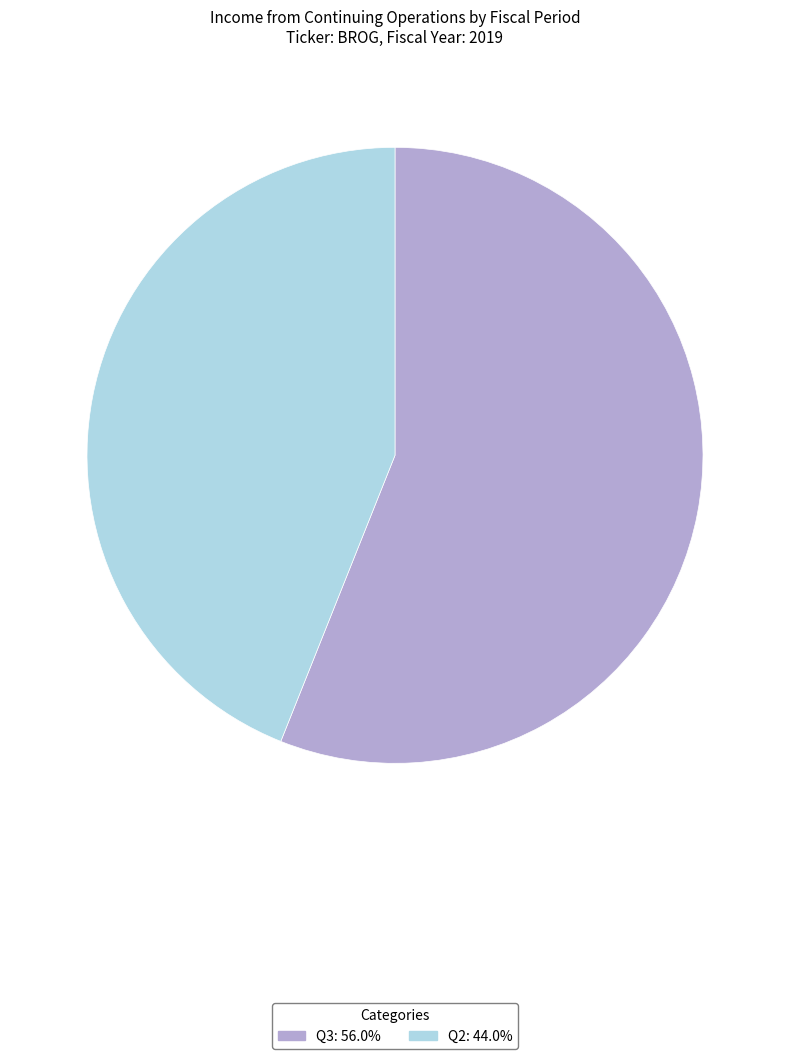

Approximately how many times larger is the value at Q3 compared to Q2?

1.3